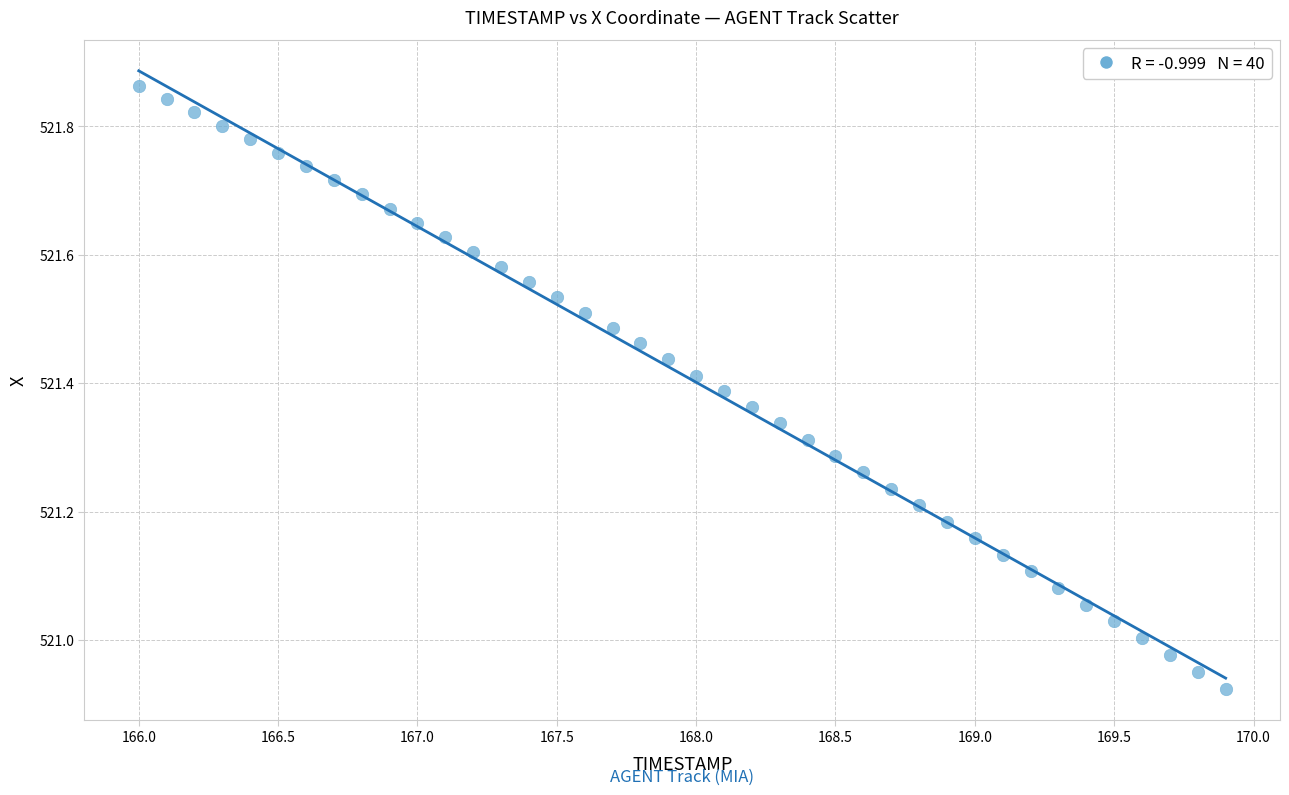

What is the range of X values (max minus min)?

3.9